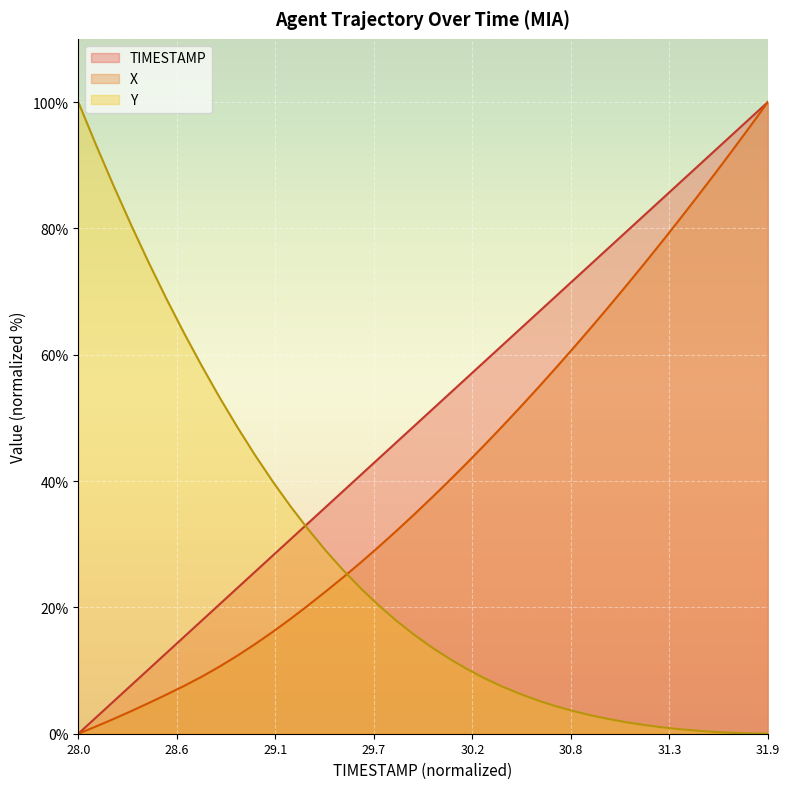

What is the value of the X point at the 8th from the left?

9.1